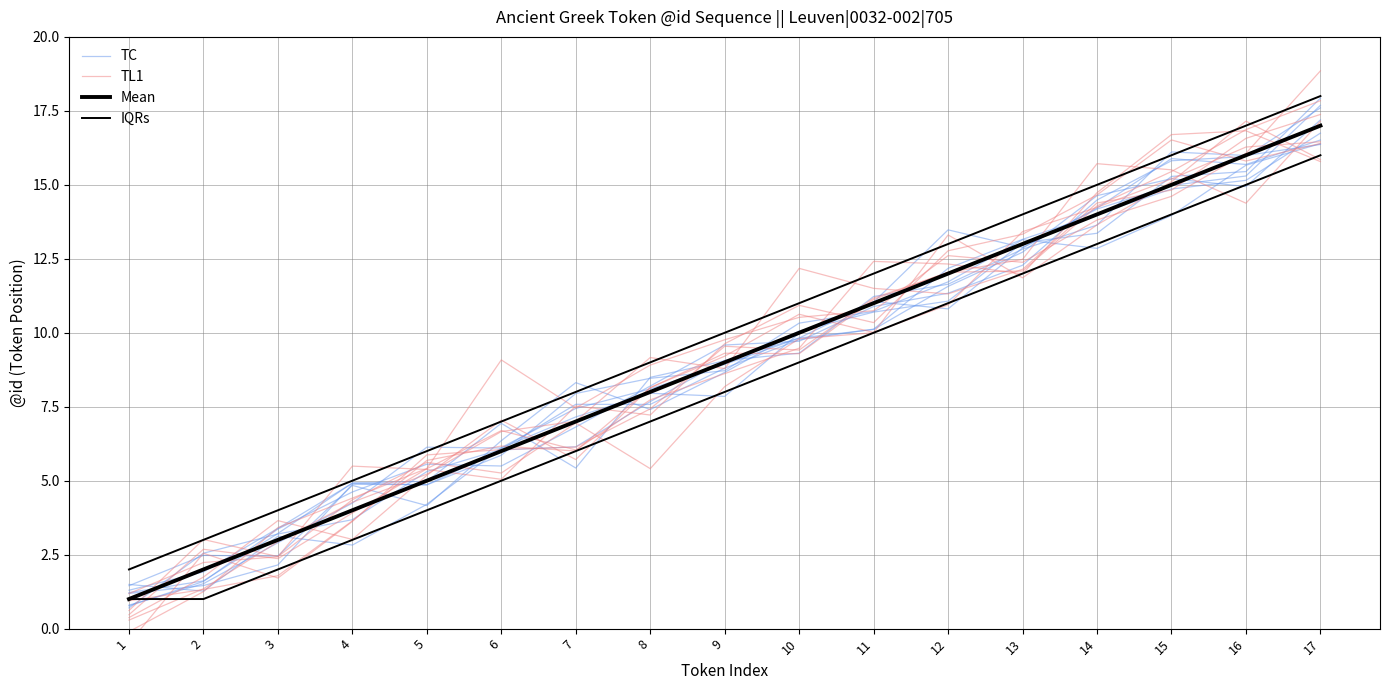

Which series has the largest total across all categories?

IQRs